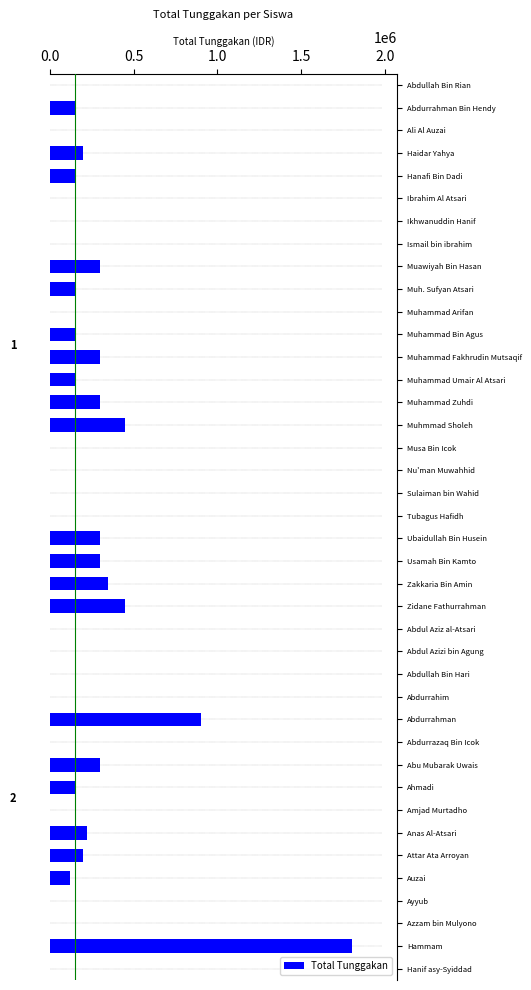

What is the difference between the second highest and second lowest values?

900000